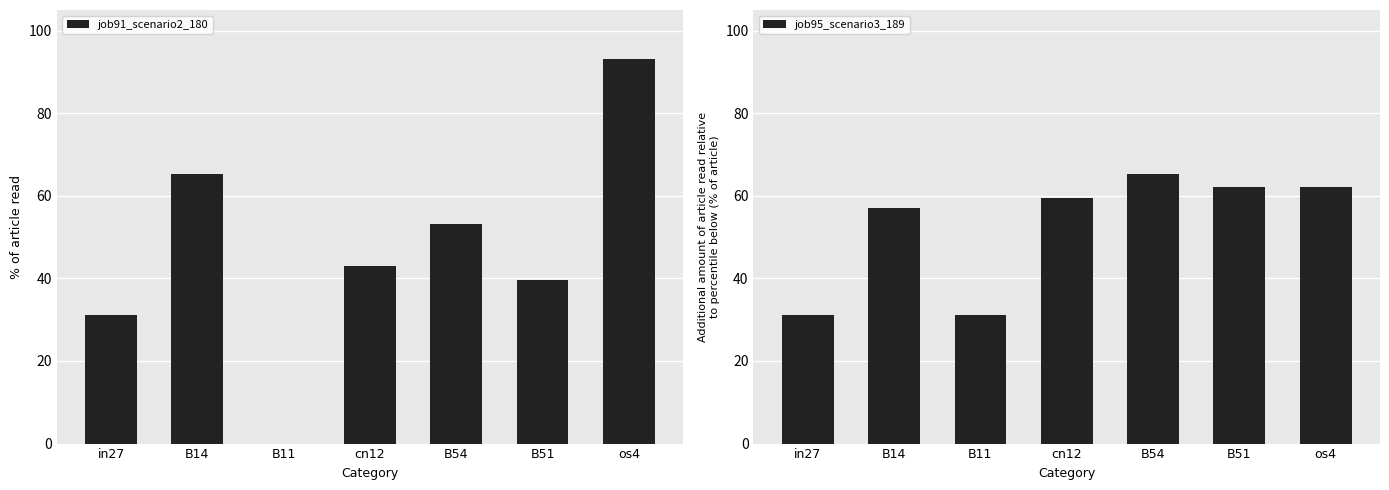

How many data points in job91_scenario2_180 are above 0?

6